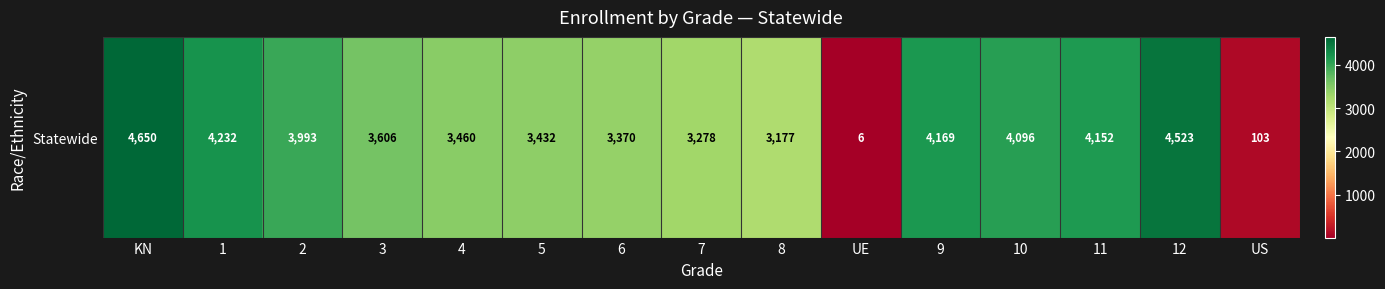

Rank the categories by value from lowest to highest.

UE, US, 8, 7, 6, 5, 4, 3, 2, 10, 11, 9, 1, 12, KN